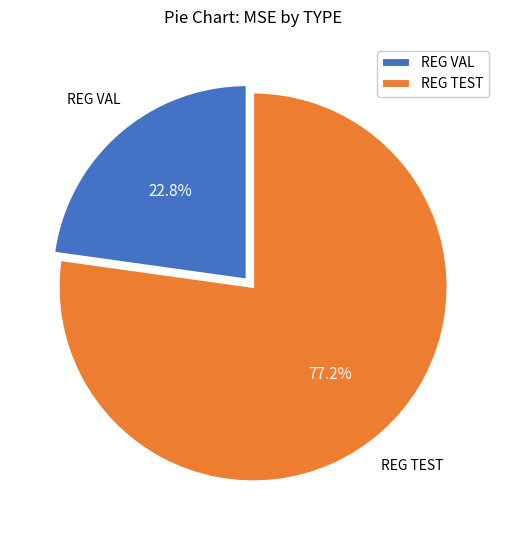

To the nearest percent, what is the difference between the largest and smallest slice percentages?

54%